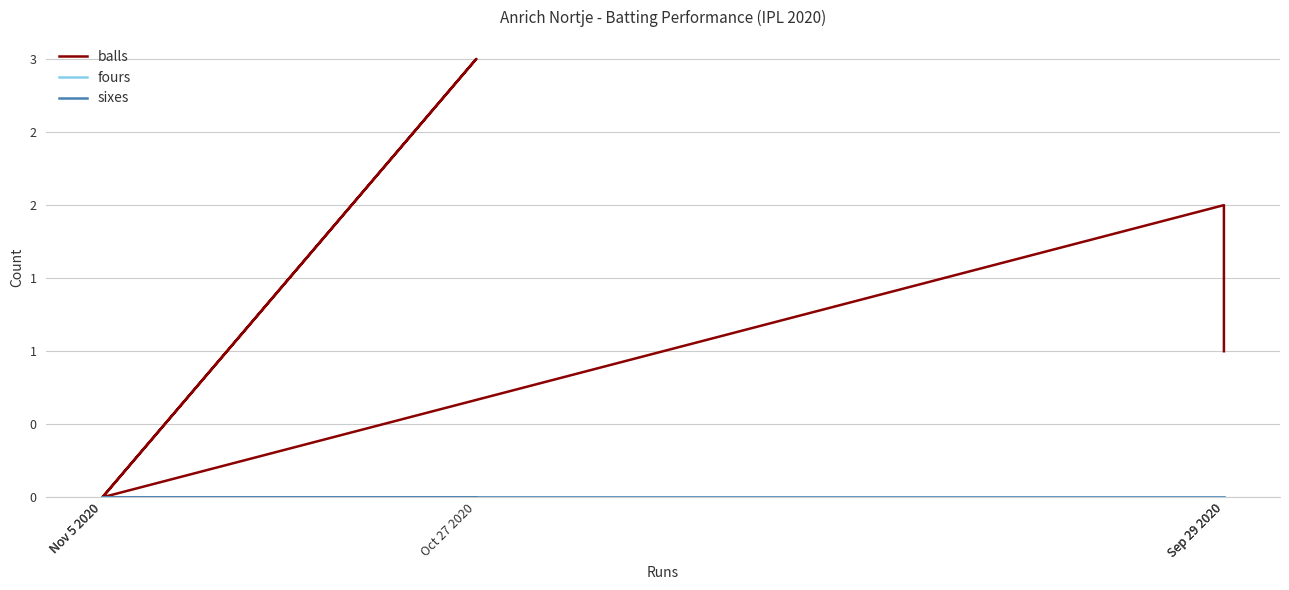

How many lines are shown in the chart?

3